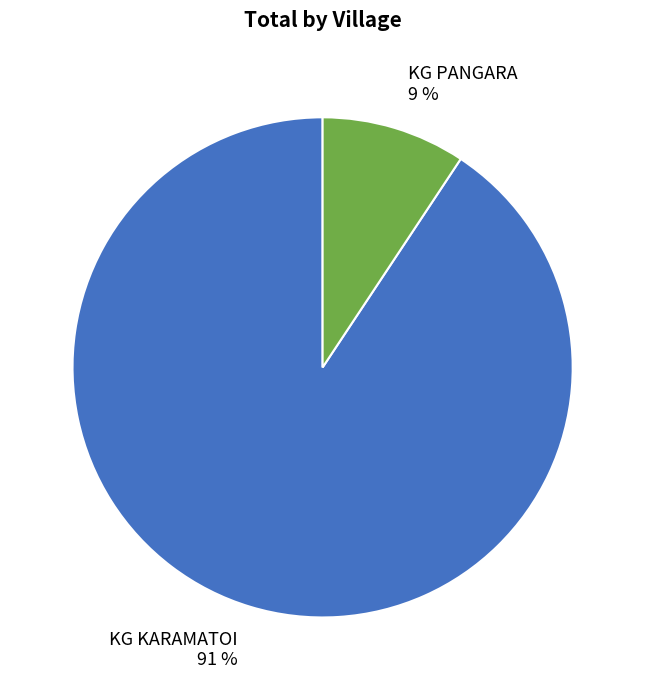

Between KG KARAMATOI and KG PANGARA, which is larger?

KG KARAMATOI